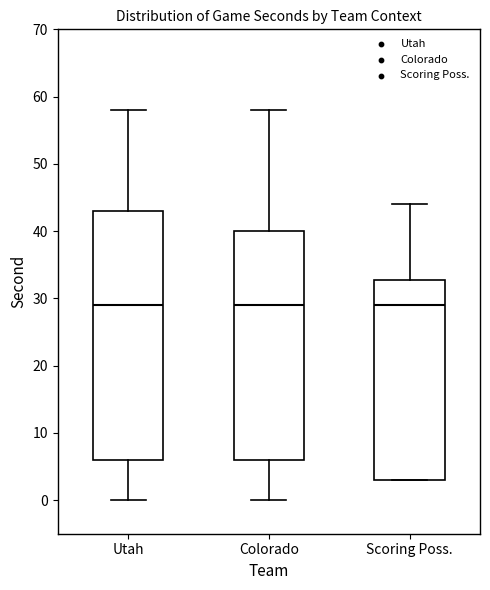

Where does the lower whisker of the box for Utah end on the y-axis? The values are not printed on the chart, so give them approximately, as read against the axis.

0